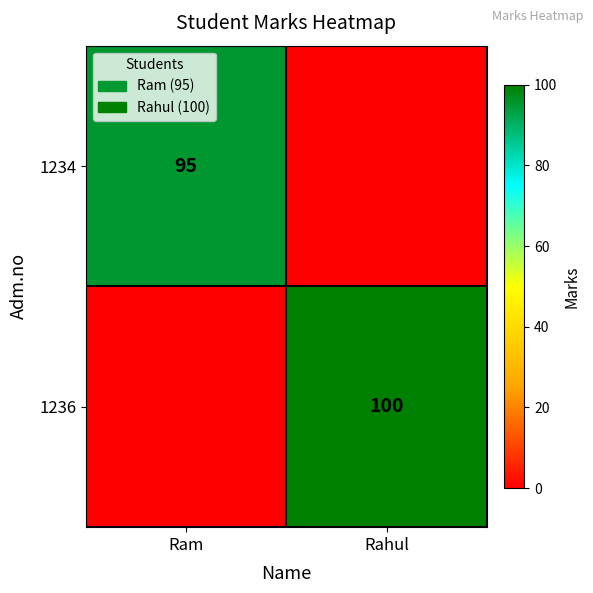

What is the spread (max minus min) of values at Rahul?

100